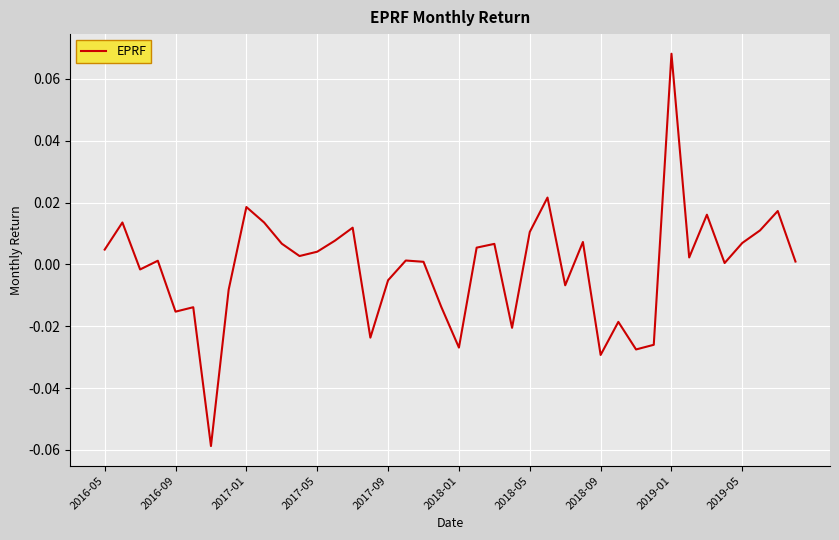

How many lines are shown in the chart?

1